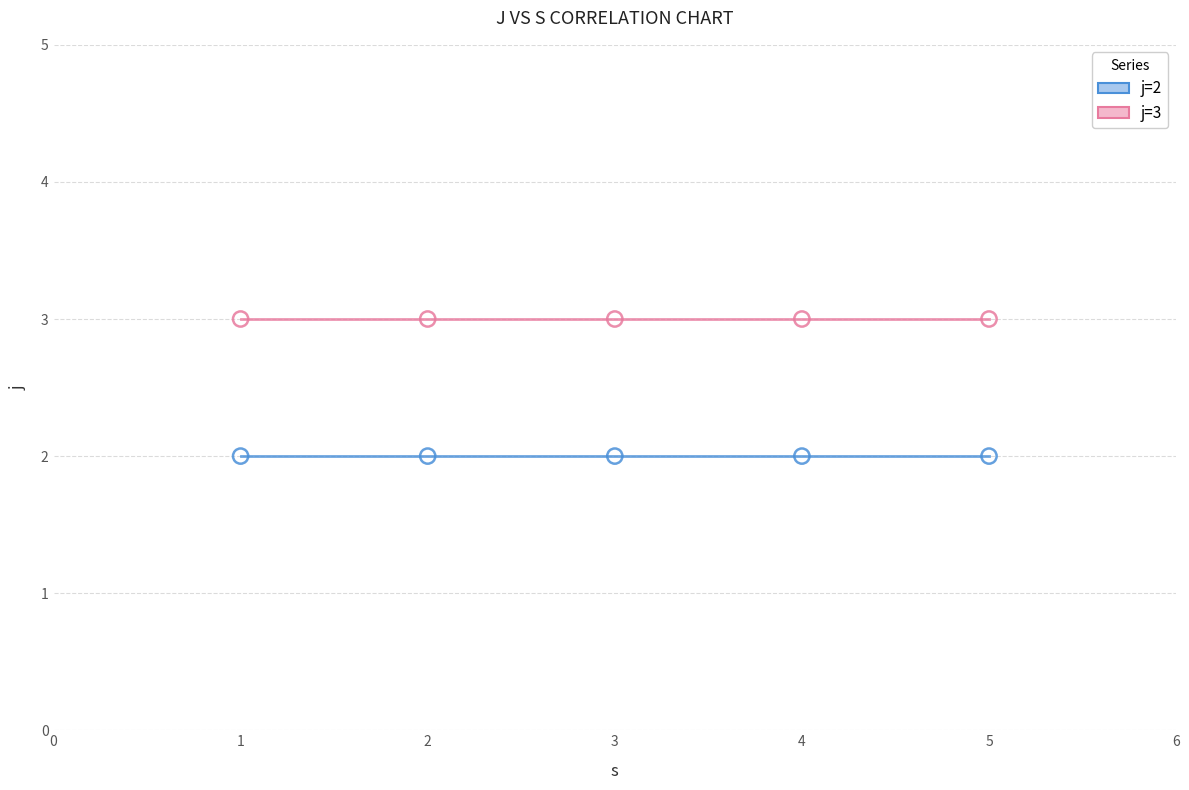

What are all the series names shown in the legend?

j=2, j=3